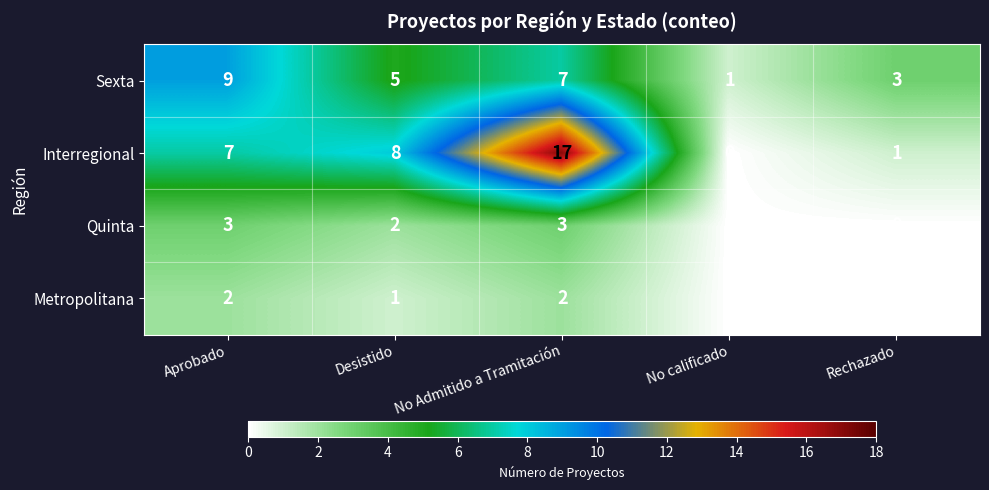

Count the Sexta values in the range 3 to 7.

3